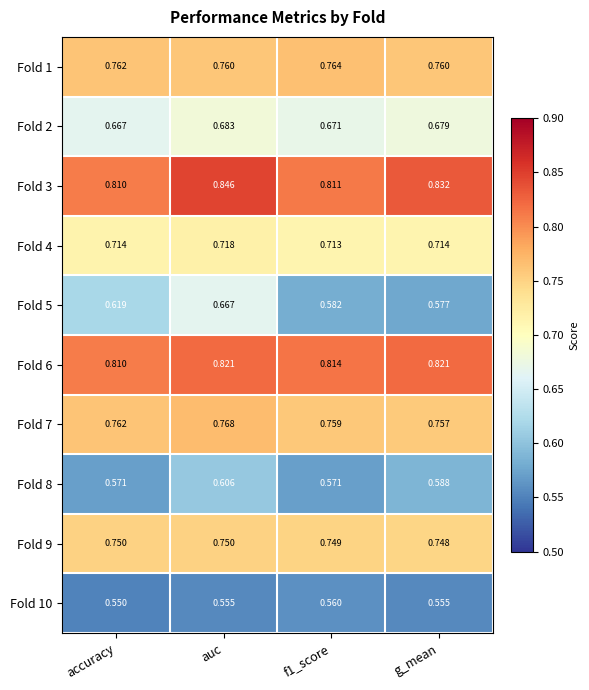

Which category has the lowest value in the Fold 9 series?

g_mean